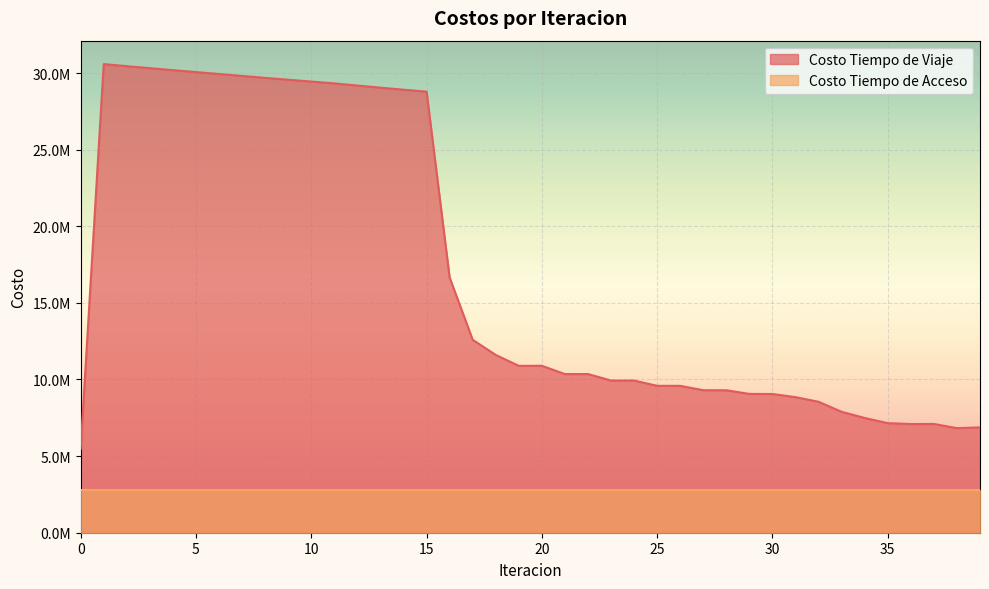

True or false: there are more than 2 points higher than both neighbors.

True